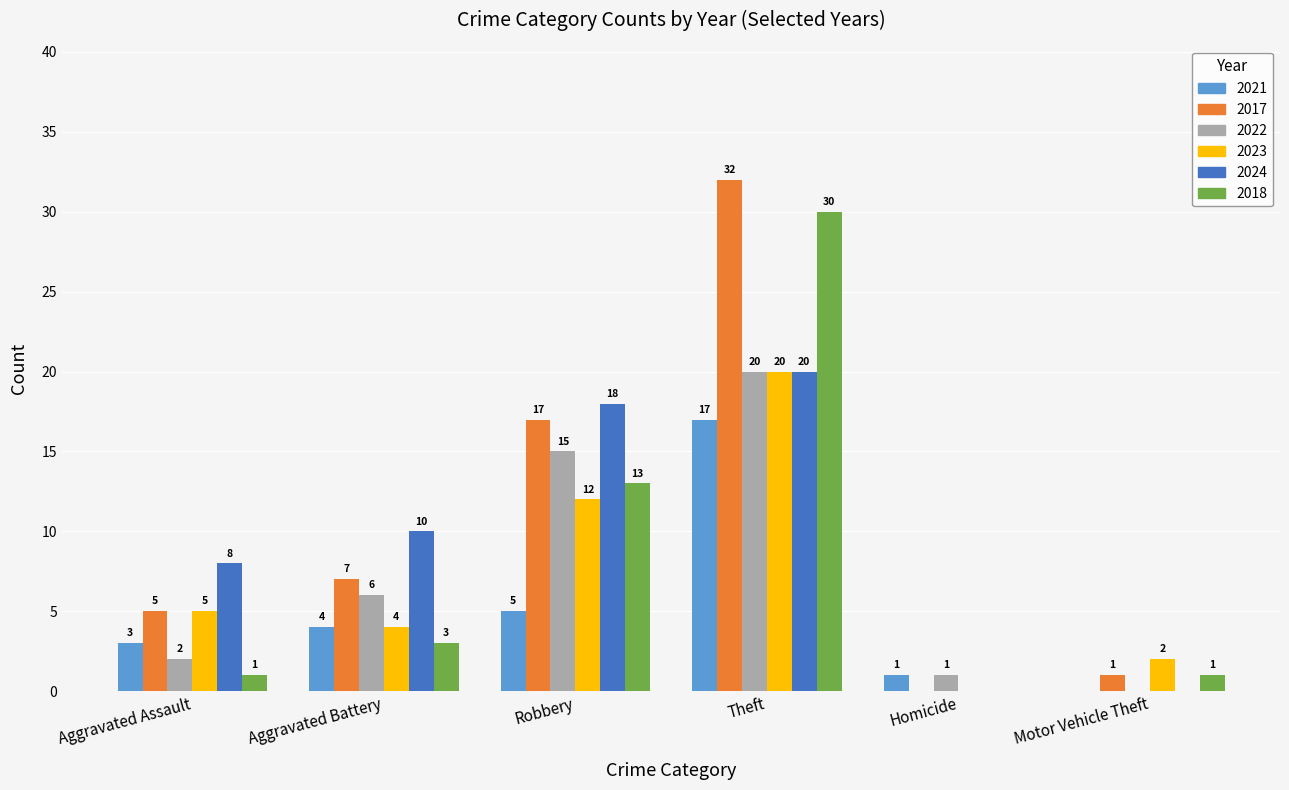

Which series has the widest spread of values?

2017